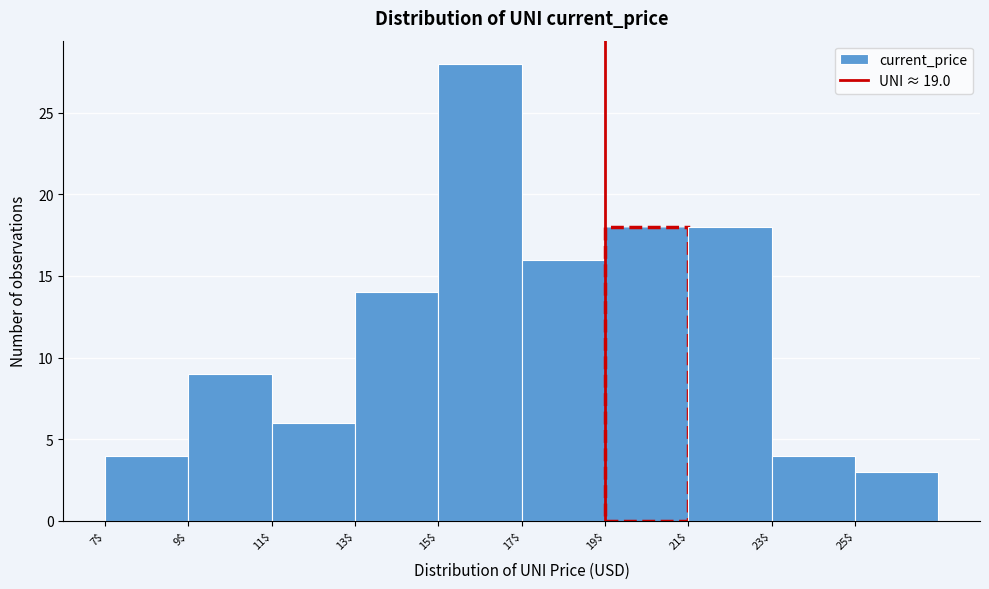

Reading left to right, list every bar in this chart as the range it spans on the x-axis followed by its height. The values are not printed on the chart, so give them approximately, as read against the axis.

7 to 9: 4
9 to 11: 9
11 to 13: 6
13 to 15: 14
15 to 17: 28
17 to 19: 16
19 to 21: 18
21 to 23: 18
23 to 25: 4
25 to 27: 3